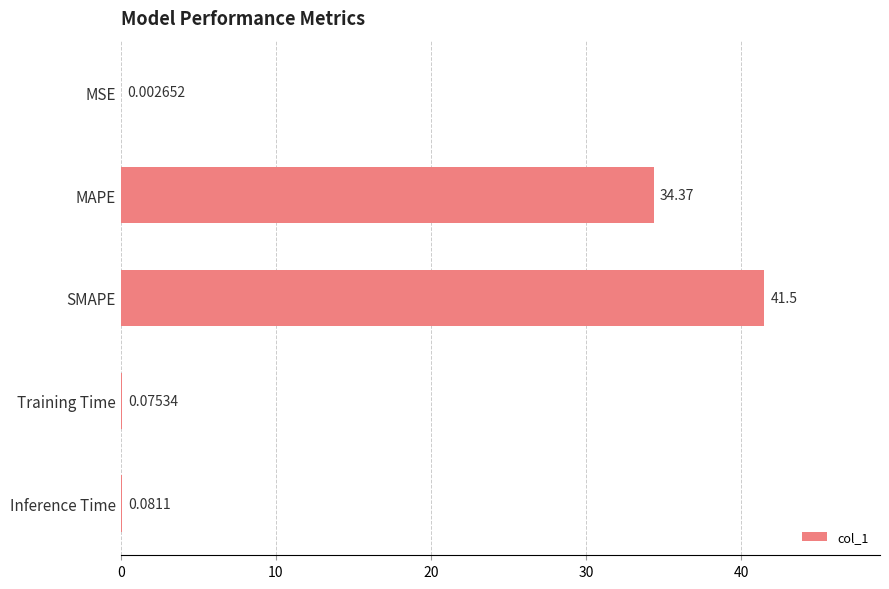

What is the ratio of the value at MAPE to the value at SMAPE?

0.8